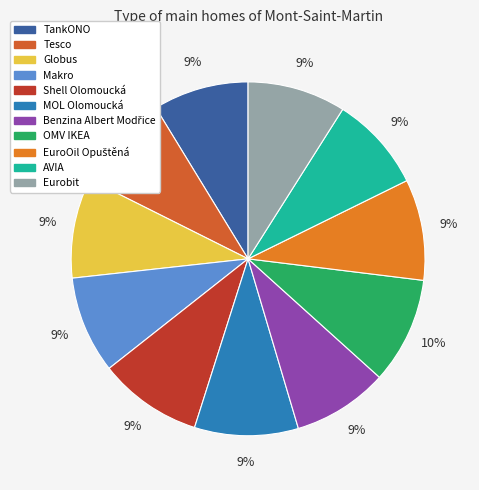

Does Globus account for over 50% of the chart?

No